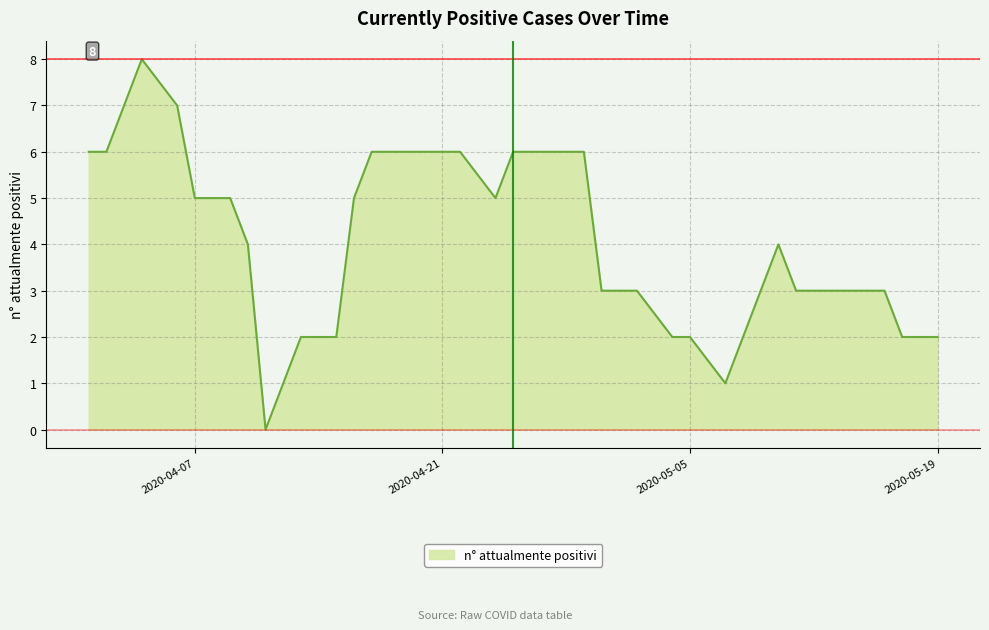

What is the maximum value shown in the chart?

8